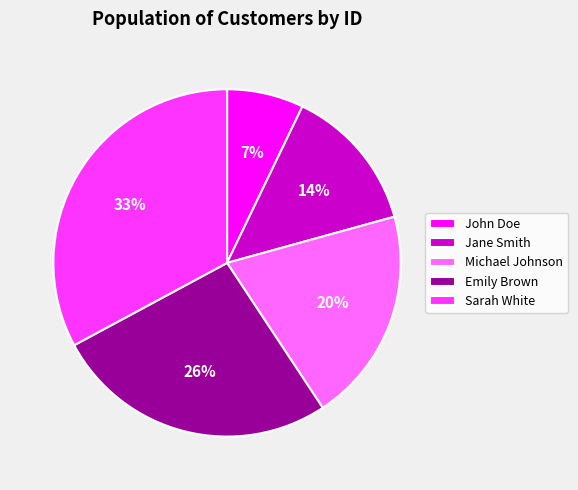

Rank the categories by value from lowest to highest.

John Doe, Jane Smith, Michael Johnson, Emily Brown, Sarah White